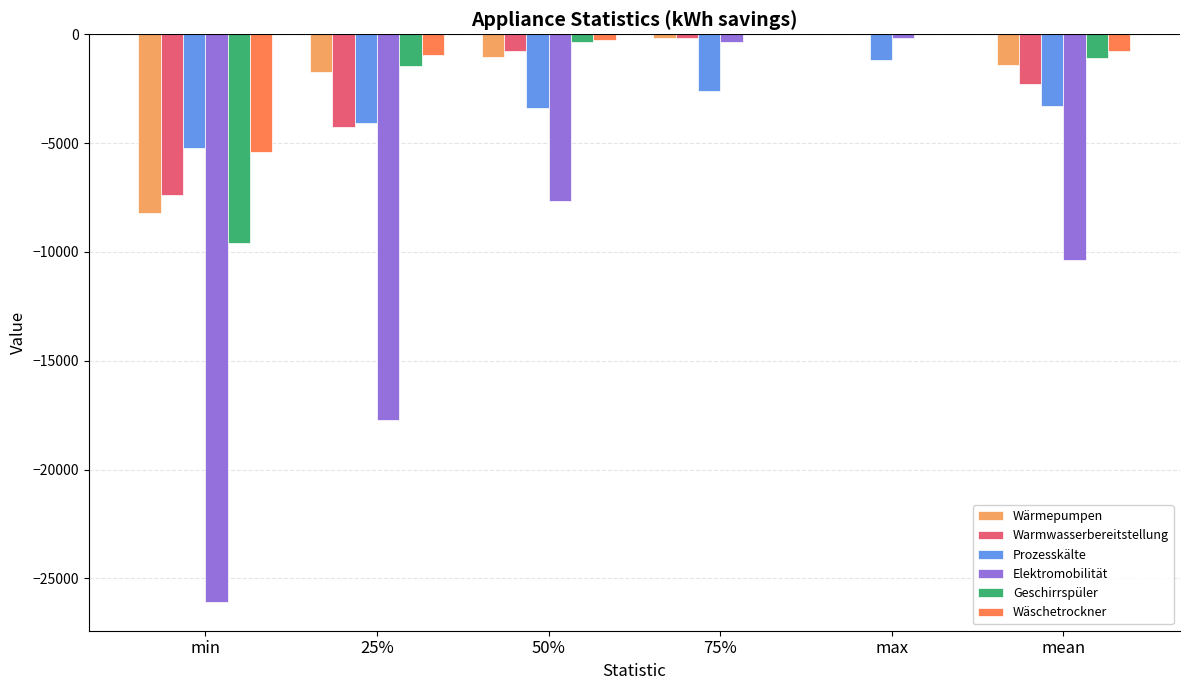

What is the highest value of the Prozesskälte series?

-1200.0